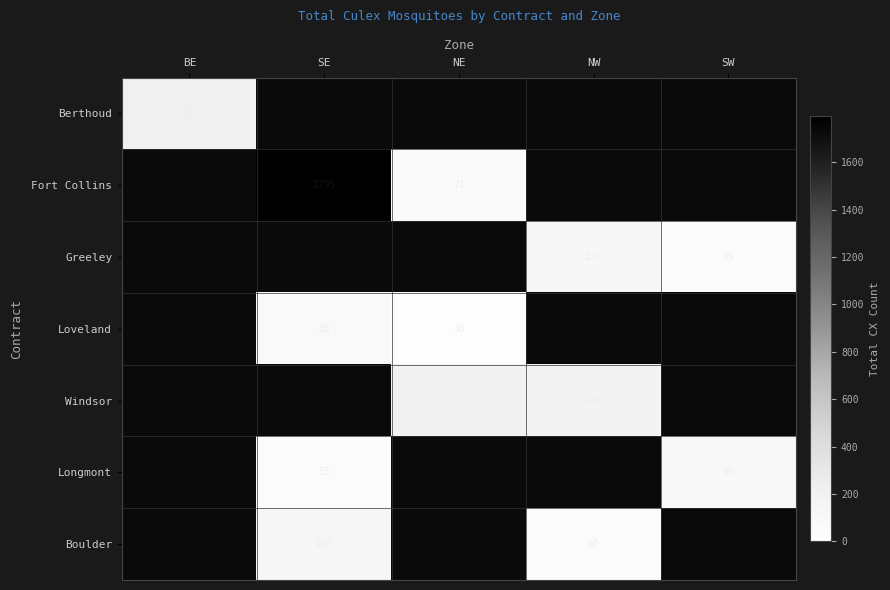

Which has a higher value, SE or BE?

BE